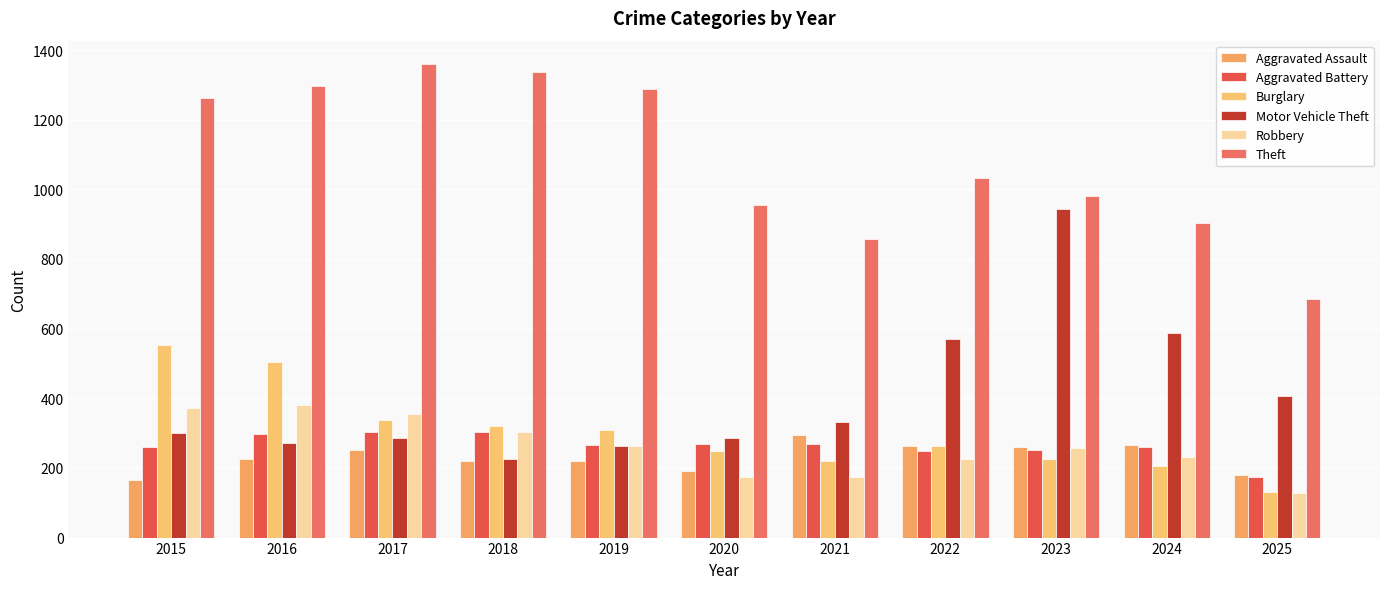

Between 2019 and 2018, which is larger?

2019